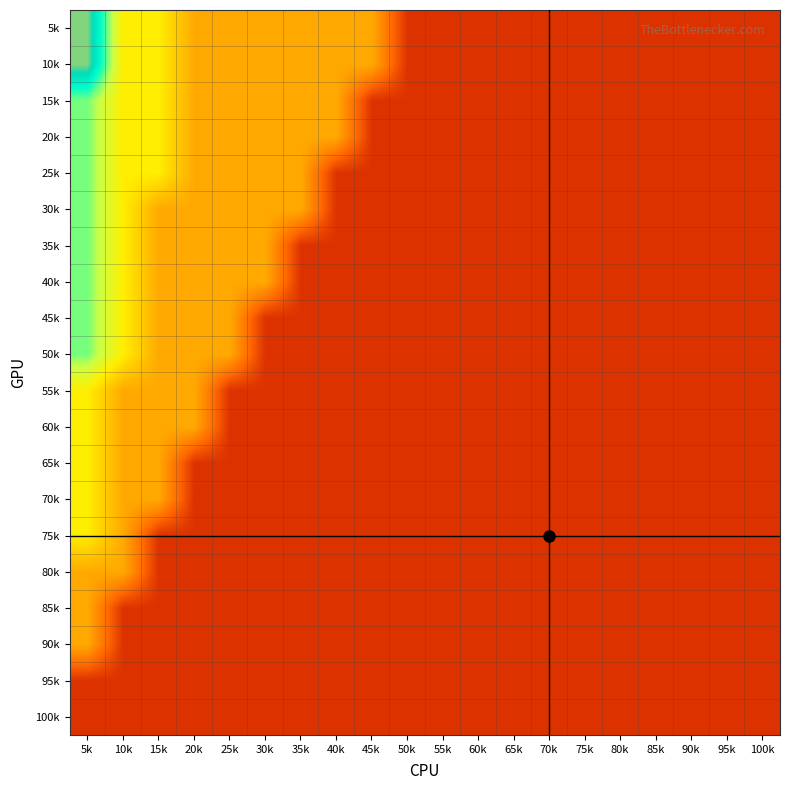

Reading left to right, what are all the values shown in this chart?

5k: 5k=0.8	10k=0.5	15k=0.5	20k=0.3	25k=0.3	30k=0.3	35k=0.3	40k=0.3	45k=0.3	50k=0.1	55k=0.1	60k=0.1	65k=0.1	70k=0.1	75k=0.1	80k=0.1	85k=0.1	90k=0.1	95k=0.1	100k=0.1
10k: 5k=0.8	10k=0.5	15k=0.5	20k=0.3	25k=0.3	30k=0.3	35k=0.3	40k=0.3	45k=0.3	50k=0.1	55k=0.1	60k=0.1	65k=0.1	70k=0.1	75k=0.1	80k=0.1	85k=0.1	90k=0.1	95k=0.1	100k=0.1
15k: 5k=0.7	10k=0.5	15k=0.5	20k=0.3	25k=0.3	30k=0.3	35k=0.3	40k=0.3	45k=0.1	50k=0.1	55k=0.1	60k=0.1	65k=0.1	70k=0.1	75k=0.1	80k=0.1	85k=0.1	90k=0.1	95k=0.1	100k=0.1
20k: 5k=0.7	10k=0.5	15k=0.5	20k=0.3	25k=0.3	30k=0.3	35k=0.3	40k=0.3	45k=0.1	50k=0.1	55k=0.1	60k=0.1	65k=0.1	70k=0.1	75k=0.1	80k=0.1	85k=0.1	90k=0.1	95k=0.1	100k=0.1
25k: 5k=0.7	10k=0.5	15k=0.5	20k=0.3	25k=0.3	30k=0.3	35k=0.3	40k=0.1	45k=0.1	50k=0.1	55k=0.1	60k=0.1	65k=0.1	70k=0.1	75k=0.1	80k=0.1	85k=0.1	90k=0.1	95k=0.1	100k=0.1
30k: 5k=0.7	10k=0.5	15k=0.3	20k=0.3	25k=0.3	30k=0.3	35k=0.3	40k=0.1	45k=0.1	50k=0.1	55k=0.1	60k=0.1	65k=0.1	70k=0.1	75k=0.1	80k=0.1	85k=0.1	90k=0.1	95k=0.1	100k=0.1
35k: 5k=0.7	10k=0.5	15k=0.3	20k=0.3	25k=0.3	30k=0.3	35k=0.1	40k=0.1	45k=0.1	50k=0.1	55k=0.1	60k=0.1	65k=0.1	70k=0.1	75k=0.1	80k=0.1	85k=0.1	90k=0.1	95k=0.1	100k=0.1
40k: 5k=0.7	10k=0.5	15k=0.3	20k=0.3	25k=0.3	30k=0.3	35k=0.1	40k=0.1	45k=0.1	50k=0.1	55k=0.1	60k=0.1	65k=0.1	70k=0.1	75k=0.1	80k=0.1	85k=0.1	90k=0.1	95k=0.1	100k=0.1
45k: 5k=0.7	10k=0.5	15k=0.3	20k=0.3	25k=0.3	30k=0.1	35k=0.1	40k=0.1	45k=0.1	50k=0.1	55k=0.1	60k=0.1	65k=0.1	70k=0.1	75k=0.1	80k=0.1	85k=0.1	90k=0.1	95k=0.1	100k=0.1
50k: 5k=0.7	10k=0.5	15k=0.3	20k=0.3	25k=0.3	30k=0.1	35k=0.1	40k=0.1	45k=0.1	50k=0.1	55k=0.1	60k=0.1	65k=0.1	70k=0.1	75k=0.1	80k=0.1	85k=0.1	90k=0.1	95k=0.1	100k=0.1
55k: 5k=0.5	10k=0.3	15k=0.3	20k=0.3	25k=0.1	30k=0.1	35k=0.1	40k=0.1	45k=0.1	50k=0.1	55k=0.1	60k=0.1	65k=0.1	70k=0.1	75k=0.1	80k=0.1	85k=0.1	90k=0.1	95k=0.1	100k=0.1
60k: 5k=0.5	10k=0.3	15k=0.3	20k=0.3	25k=0.1	30k=0.1	35k=0.1	40k=0.1	45k=0.1	50k=0.1	55k=0.1	60k=0.1	65k=0.1	70k=0.1	75k=0.1	80k=0.1	85k=0.1	90k=0.1	95k=0.1	100k=0.1
65k: 5k=0.5	10k=0.3	15k=0.3	20k=0.1	25k=0.1	30k=0.1	35k=0.1	40k=0.1	45k=0.1	50k=0.1	55k=0.1	60k=0.1	65k=0.1	70k=0.1	75k=0.1	80k=0.1	85k=0.1	90k=0.1	95k=0.1	100k=0.1
70k: 5k=0.5	10k=0.3	15k=0.3	20k=0.1	25k=0.1	30k=0.1	35k=0.1	40k=0.1	45k=0.1	50k=0.1	55k=0.1	60k=0.1	65k=0.1	70k=0.1	75k=0.1	80k=0.1	85k=0.1	90k=0.1	95k=0.1	100k=0.1
75k: 5k=0.5	10k=0.3	15k=0.1	20k=0.1	25k=0.1	30k=0.1	35k=0.1	40k=0.1	45k=0.1	50k=0.1	55k=0.1	60k=0.1	65k=0.1	70k=0.1	75k=0.1	80k=0.1	85k=0.1	90k=0.1	95k=0.1	100k=0.1
80k: 5k=0.3	10k=0.3	15k=0.1	20k=0.1	25k=0.1	30k=0.1	35k=0.1	40k=0.1	45k=0.1	50k=0.1	55k=0.1	60k=0.1	65k=0.1	70k=0.1	75k=0.1	80k=0.1	85k=0.1	90k=0.1	95k=0.1	100k=0.1
85k: 5k=0.3	10k=0.1	15k=0.1	20k=0.1	25k=0.1	30k=0.1	35k=0.1	40k=0.1	45k=0.1	50k=0.1	55k=0.1	60k=0.1	65k=0.1	70k=0.1	75k=0.1	80k=0.1	85k=0.1	90k=0.1	95k=0.1	100k=0.1
90k: 5k=0.3	10k=0.1	15k=0.1	20k=0.1	25k=0.1	30k=0.1	35k=0.1	40k=0.1	45k=0.1	50k=0.1	55k=0.1	60k=0.1	65k=0.1	70k=0.1	75k=0.1	80k=0.1	85k=0.1	90k=0.1	95k=0.1	100k=0.1
95k: 5k=0.1	10k=0.1	15k=0.1	20k=0.1	25k=0.1	30k=0.1	35k=0.1	40k=0.1	45k=0.1	50k=0.1	55k=0.1	60k=0.1	65k=0.1	70k=0.1	75k=0.1	80k=0.1	85k=0.1	90k=0.1	95k=0.1	100k=0.1
100k: 5k=0.1	10k=0.1	15k=0.1	20k=0.1	25k=0.1	30k=0.1	35k=0.1	40k=0.1	45k=0.1	50k=0.1	55k=0.1	60k=0.1	65k=0.1	70k=0.1	75k=0.1	80k=0.1	85k=0.1	90k=0.1	95k=0.1	100k=0.1